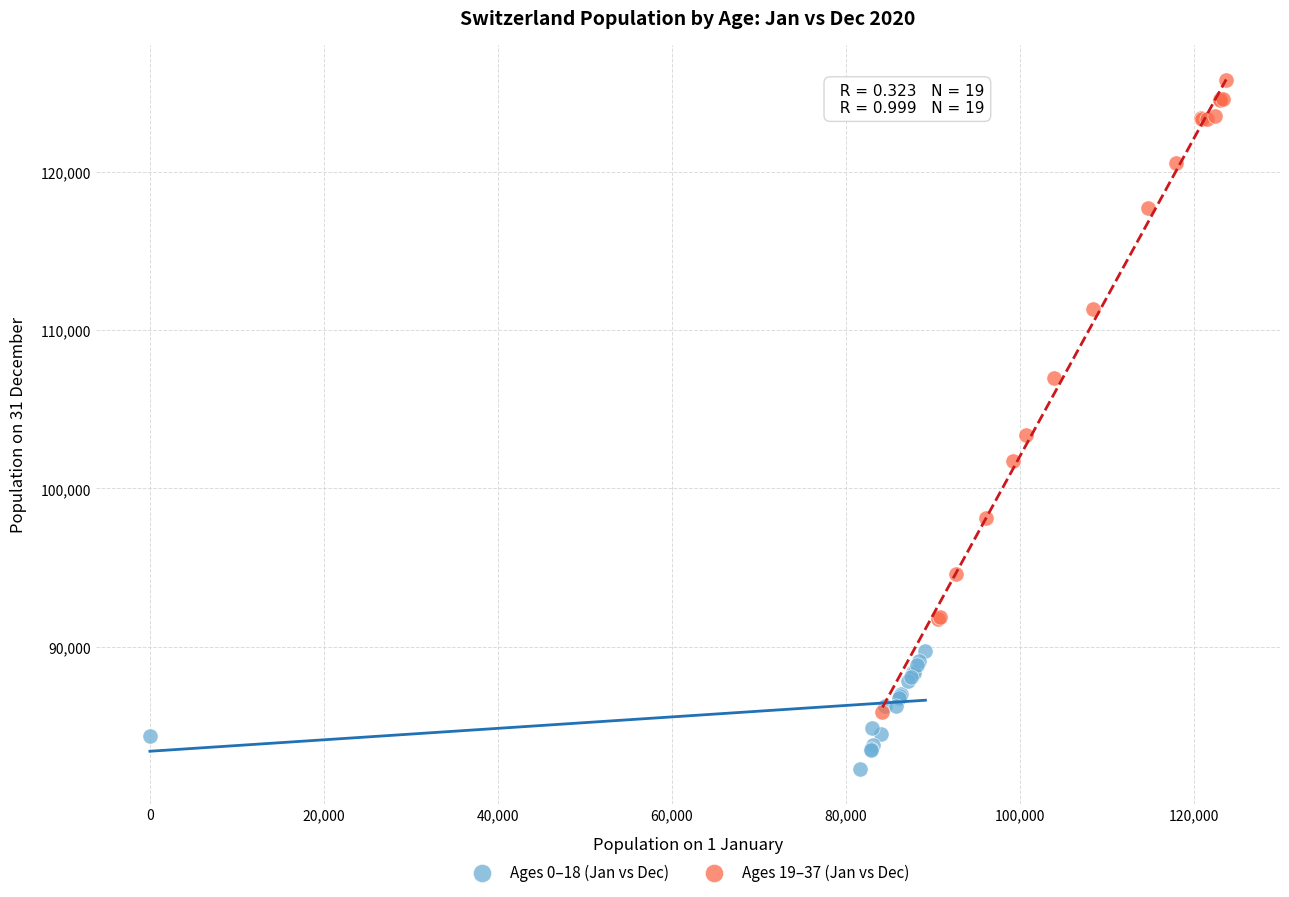

What are all the series names shown in the legend?

Ages 0–18 (Jan vs Dec), Ages 19–37 (Jan vs Dec)